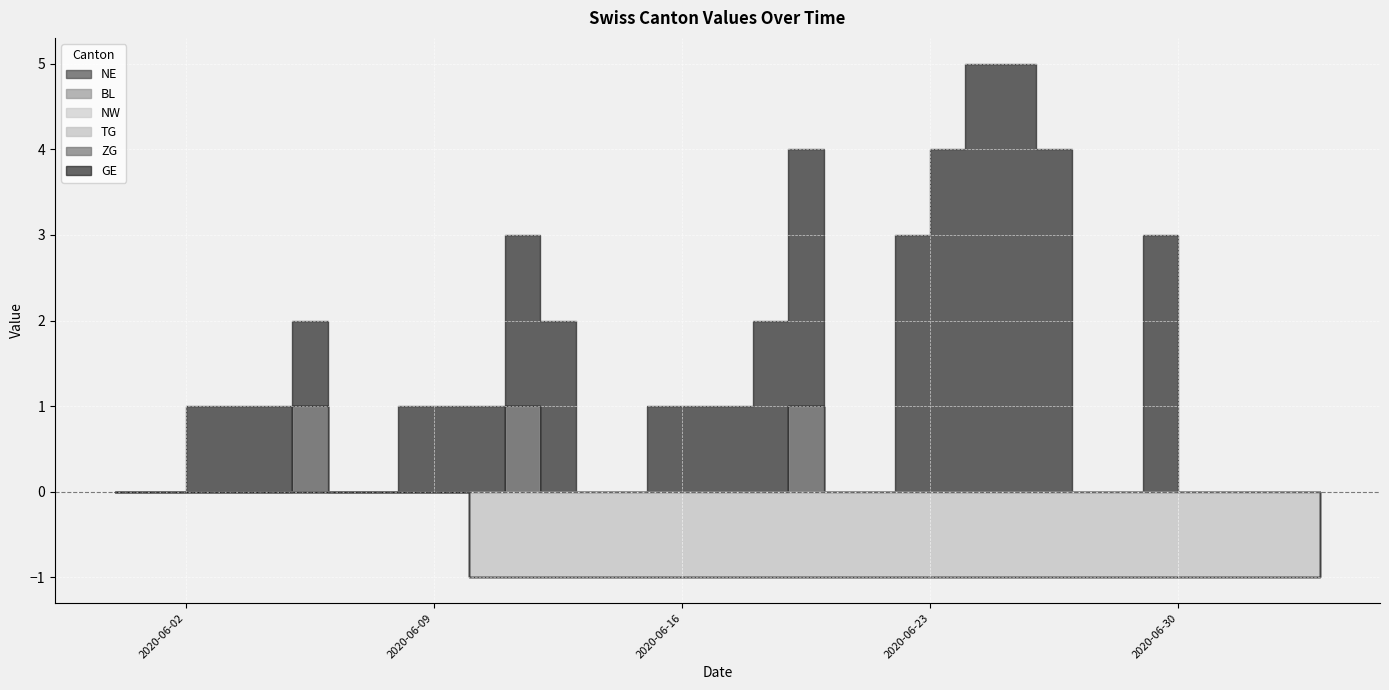

True or false: NW has more than 2 points higher than both neighbors.

False